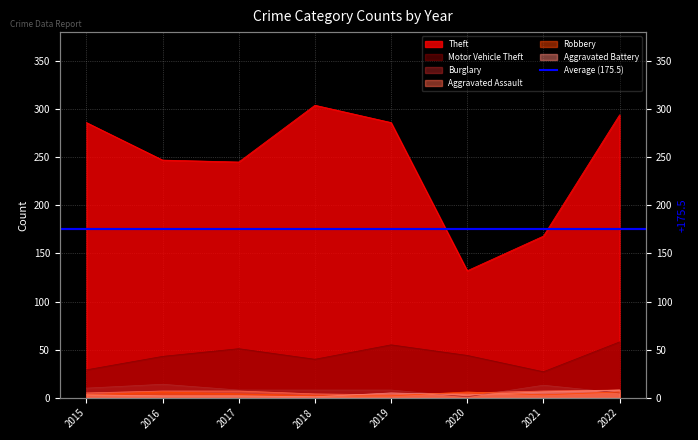

List the labels in order of Motor Vehicle Theft value, smallest first.

2021, 2015, 2018, 2016, 2020, 2017, 2019, 2022